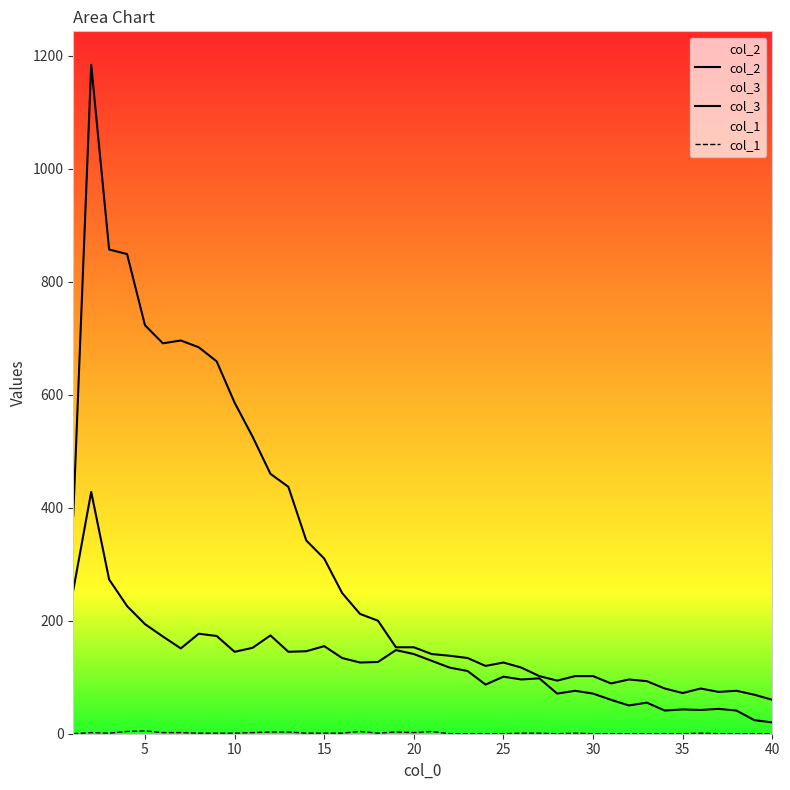

How many interior local peaks does the col_3 series have?

11